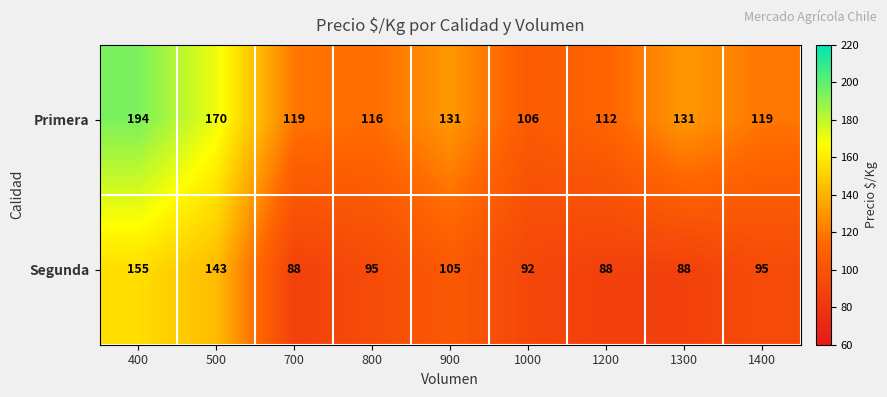

How many data points does each series have?

9